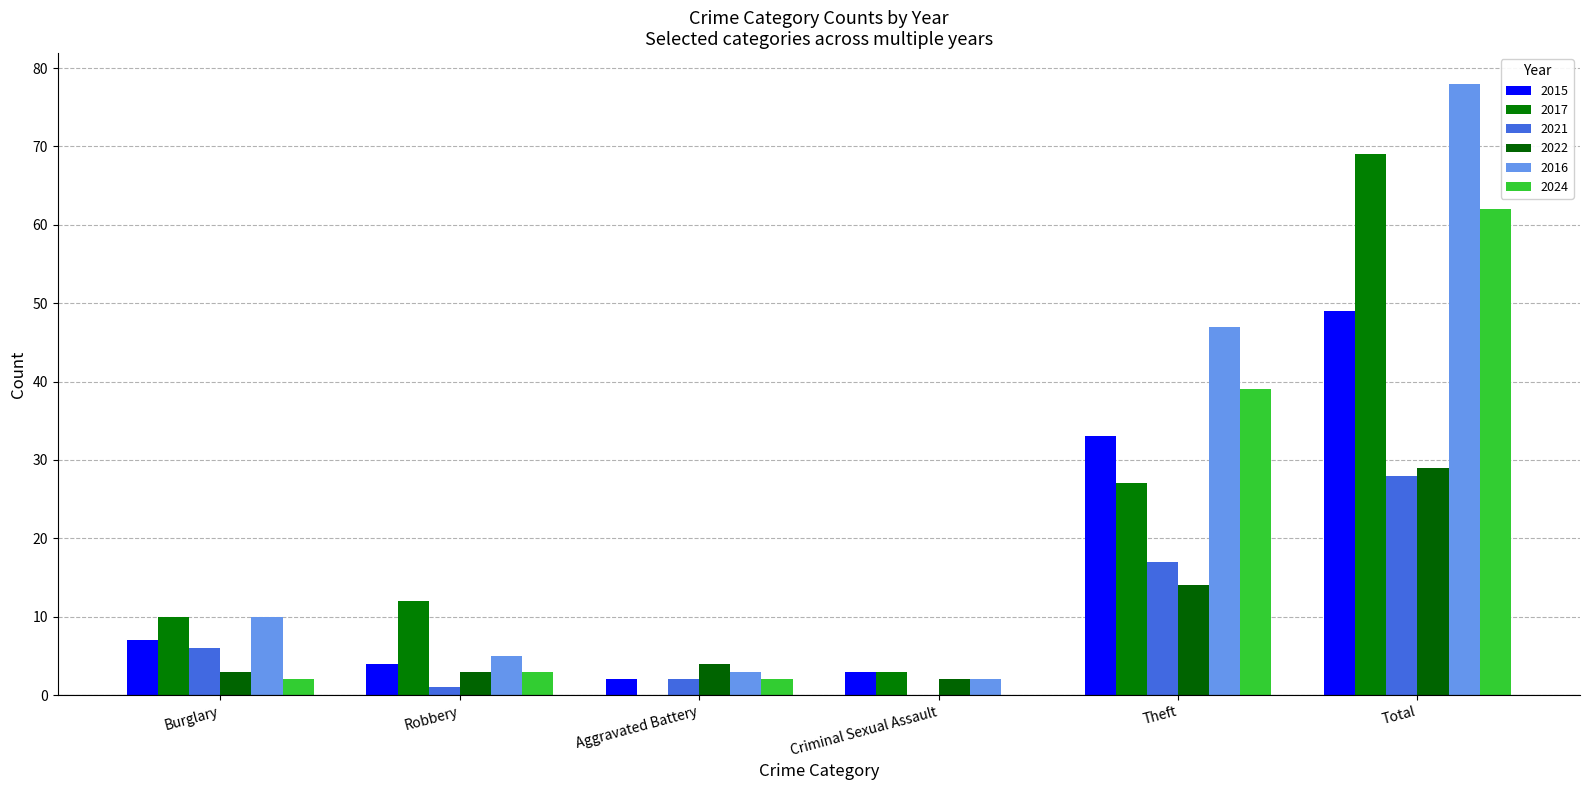

Does the chart contain stacked bars?

No